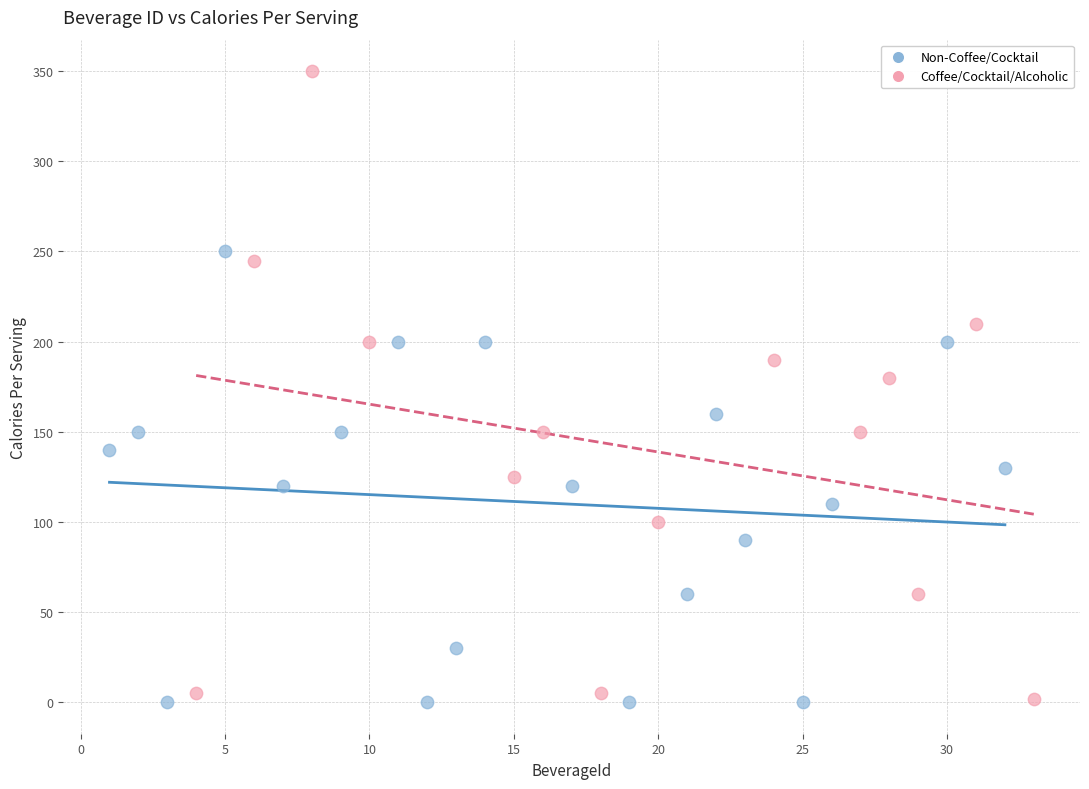

Which series reaches the maximum Y coordinate?

Coffee/Cocktail/Alcoholic